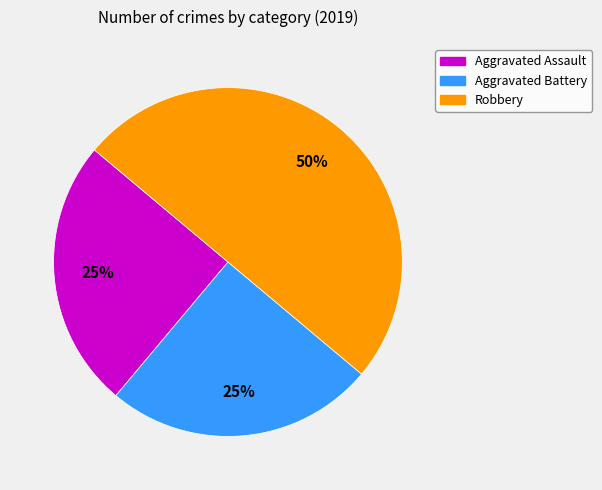

Is the sum of Aggravated Assault and Robbery greater than half?

Yes